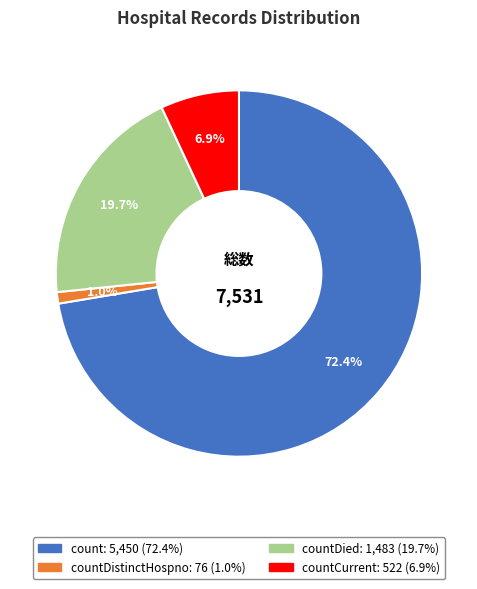

Is there a majority slice in this chart?

Yes